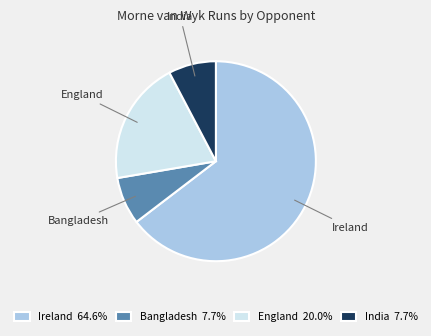

Is England the majority of the pie?

No